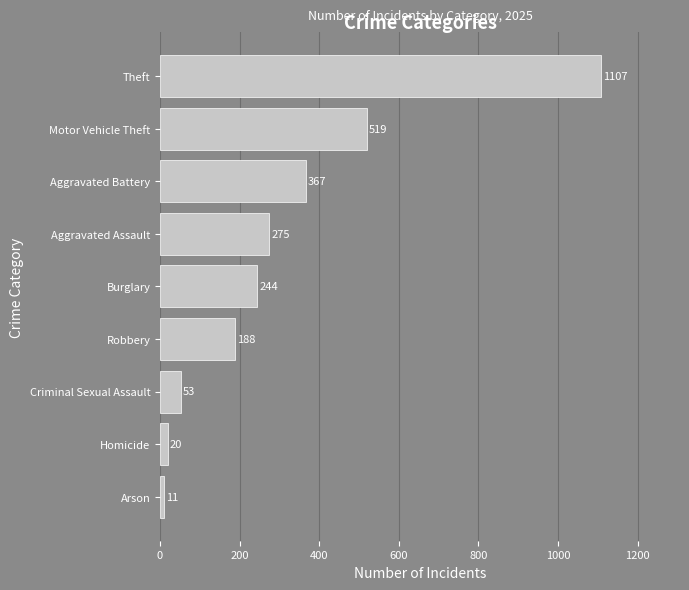

Reading top to bottom, what are all the values shown in this chart?

1107	519	367	275	244	188	53	20	11